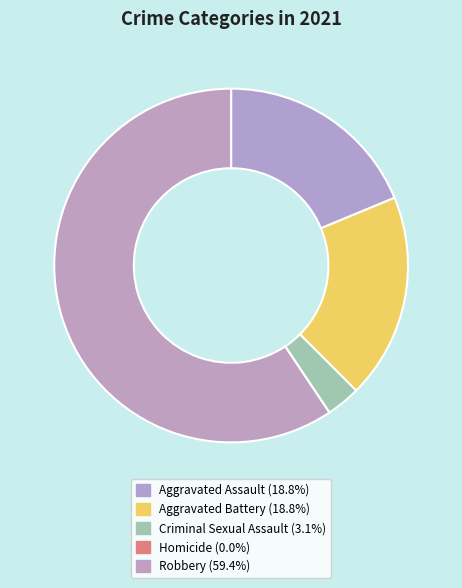

Count the number of slices in the pie.

5